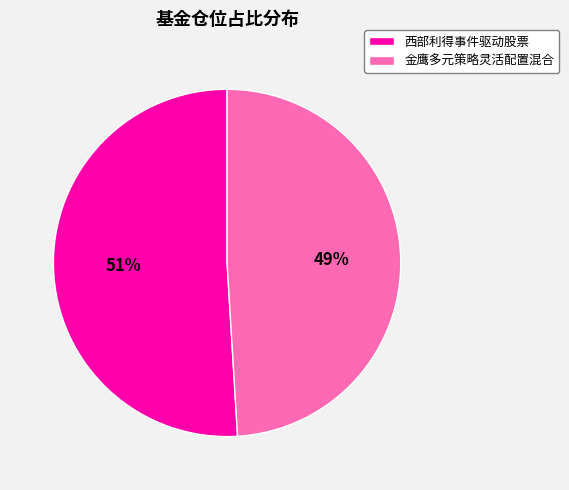

What is the largest slice in the pie chart?

西部利得事件驱动股票